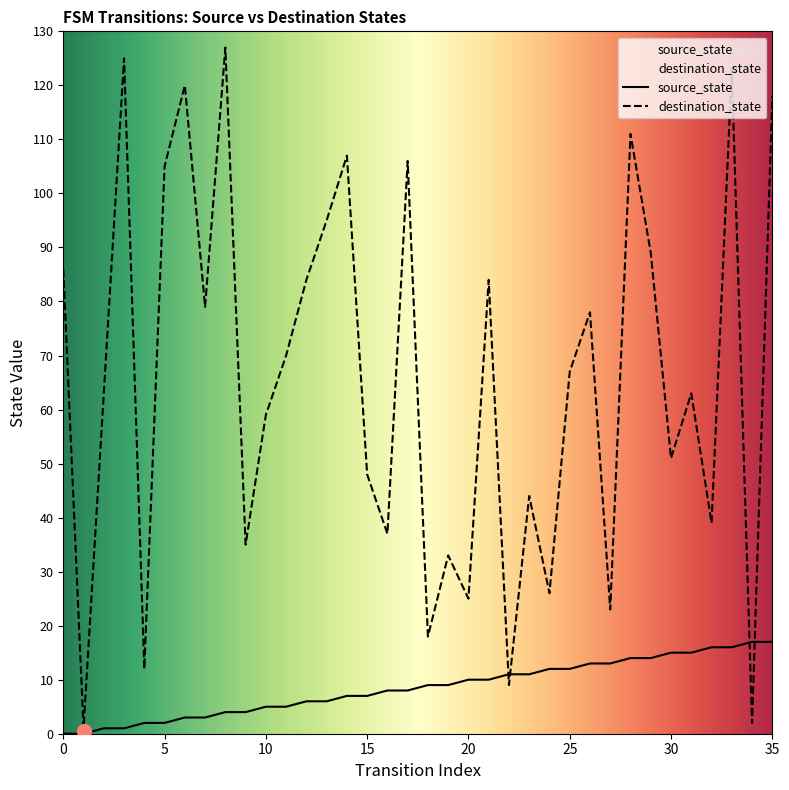

True or false: destination_state has a value of 59 at 10.

True